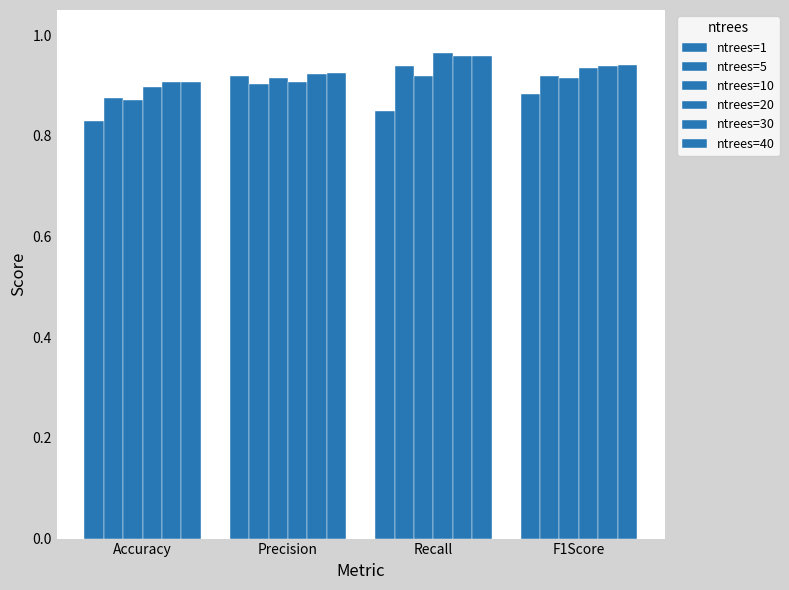

Does the chart contain any negative values?

No